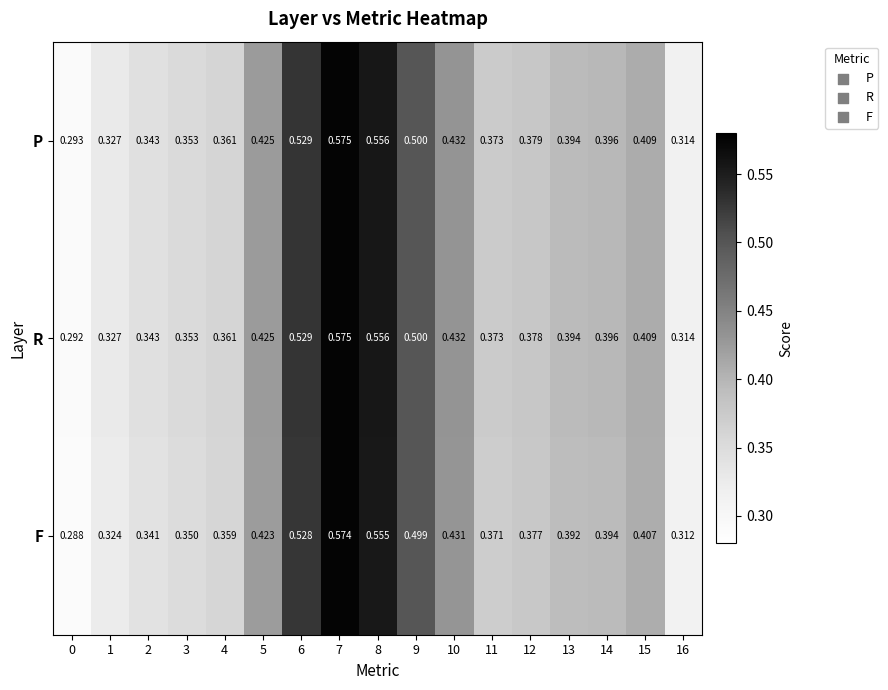

Between 0 and 16, which series saw the biggest shift?

F